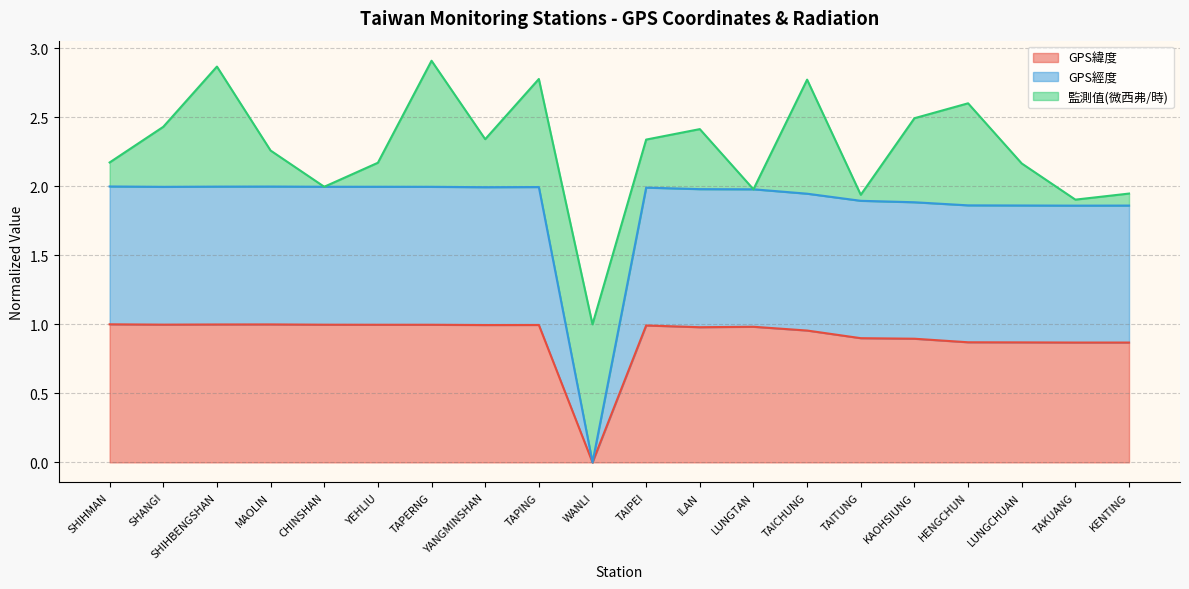

In GPS緯度, how many points are higher than both neighbors (excluding endpoints)?

4